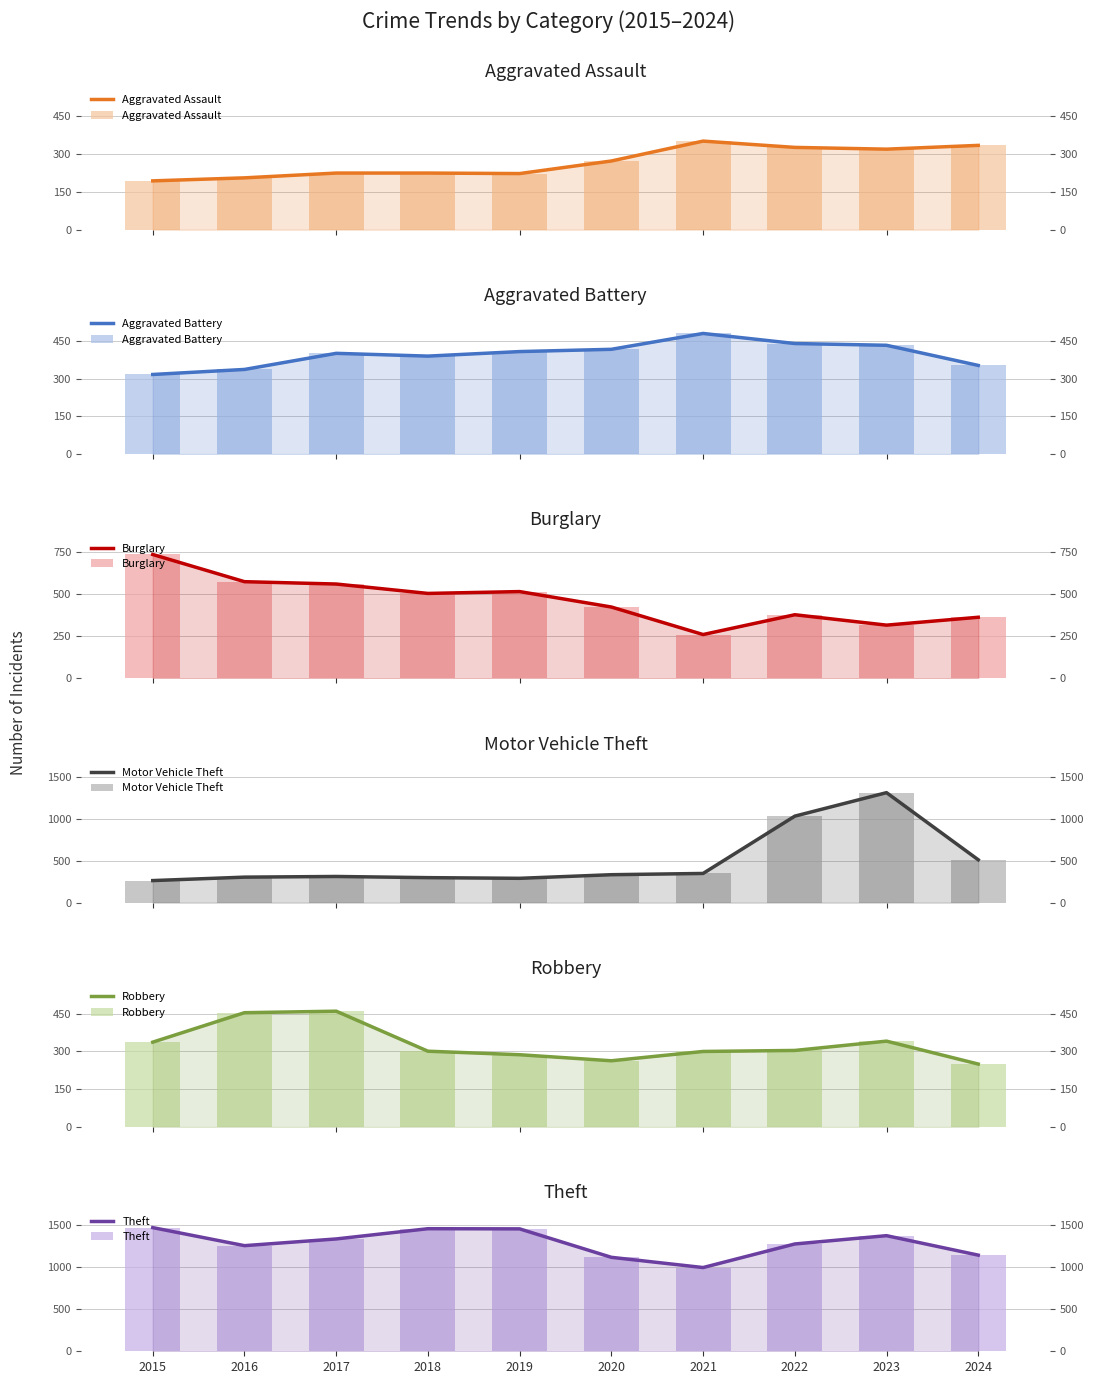

How many categories are shown in the chart?

10